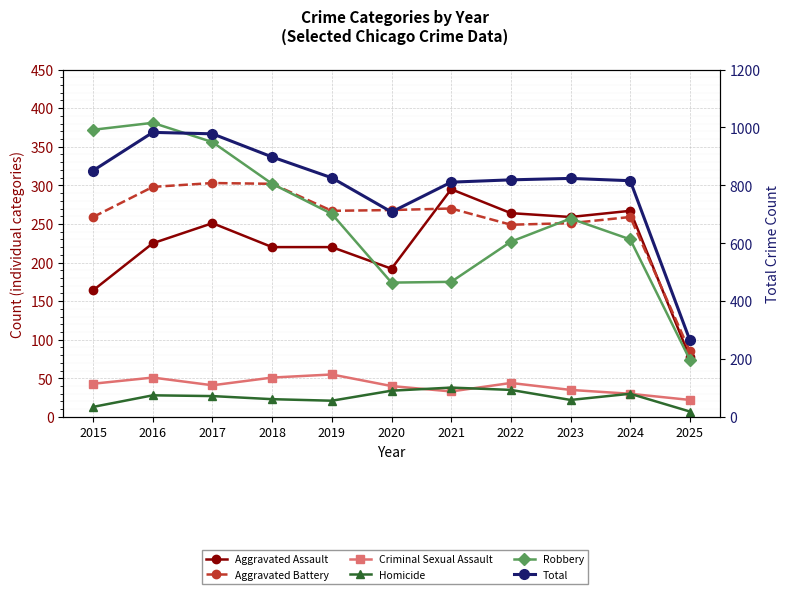

The value of Robbery at 2021 is 285. True or false?

False